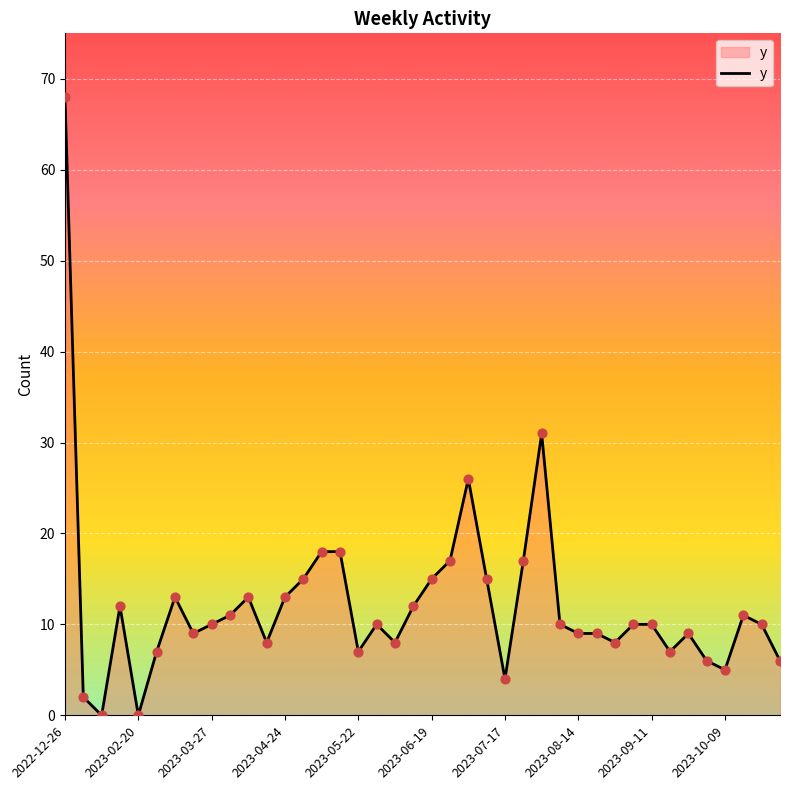

What is the maximum value shown in the chart?

68